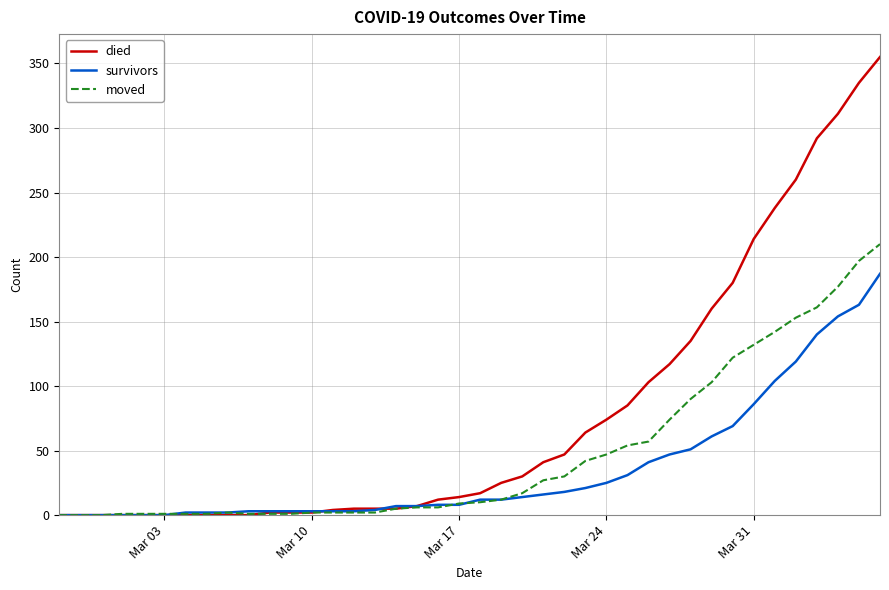

Which series has the largest range (max minus min)?

died